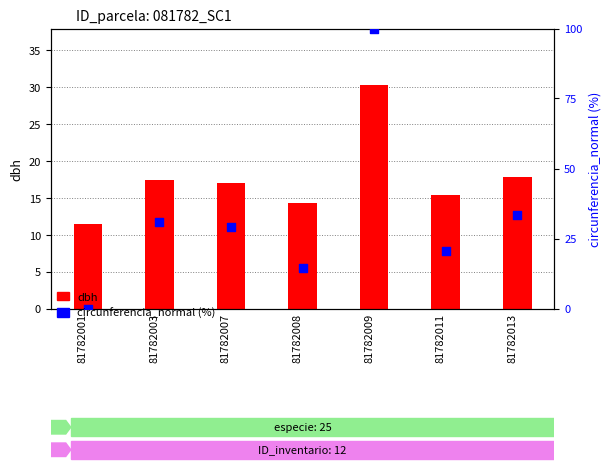

At how many categories does at least one series exceed 5?

7